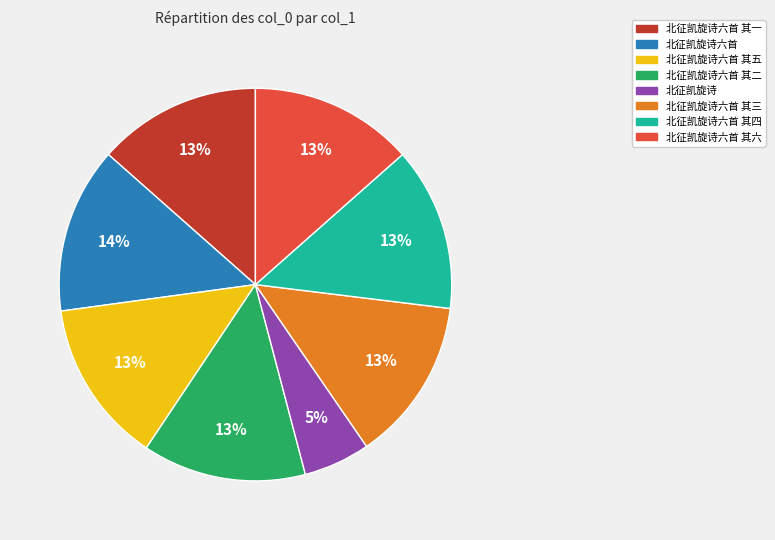

What is the ratio of the value at 北征凯旋诗六首 其一 to the value at 北征凯旋诗六首 其五?

1.0